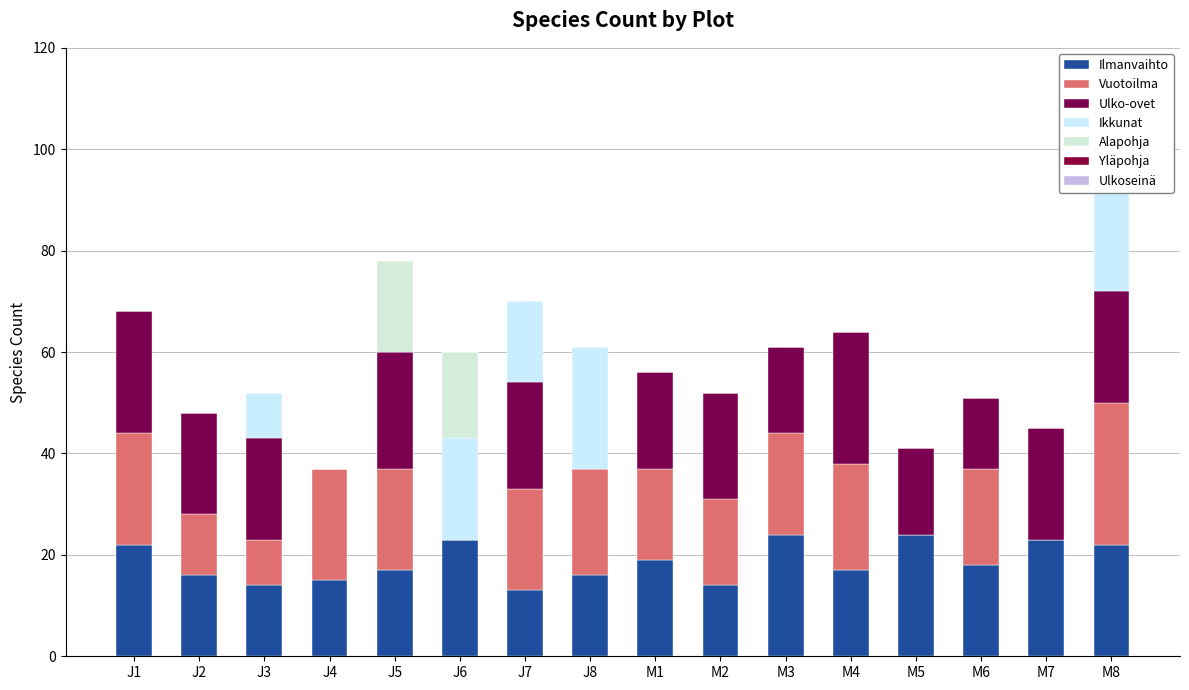

What is the label of the 6th bar from the right?

M3